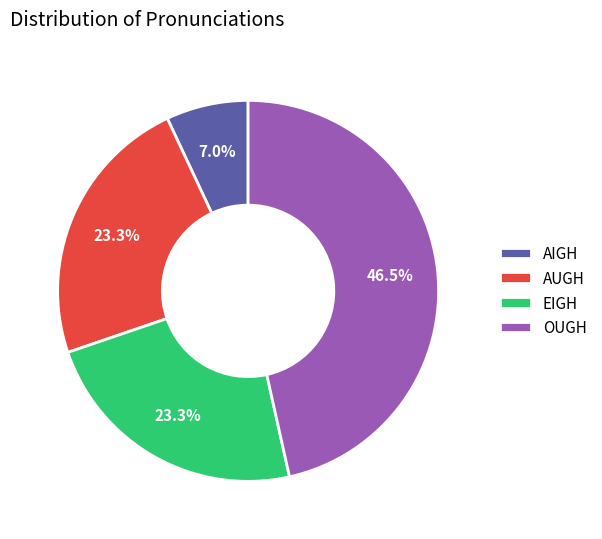

Does any single category account for the majority?

No